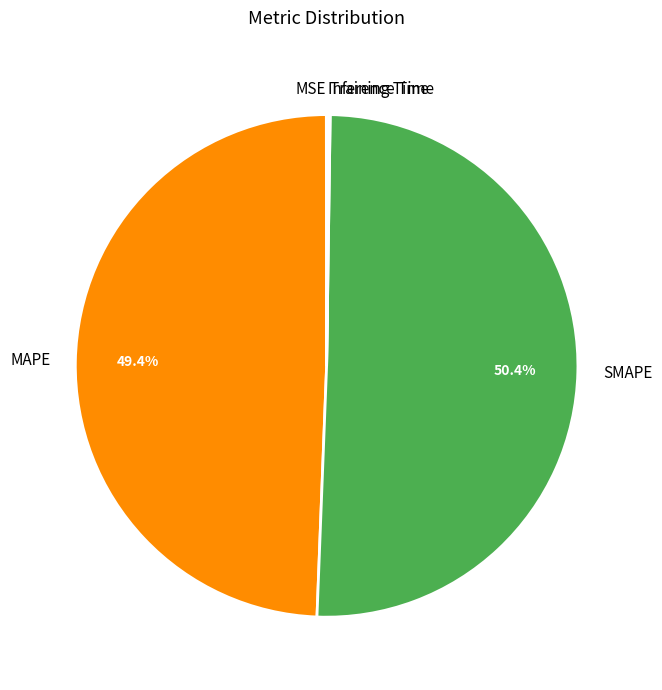

How much of the chart is everything except MAPE?

50.6%